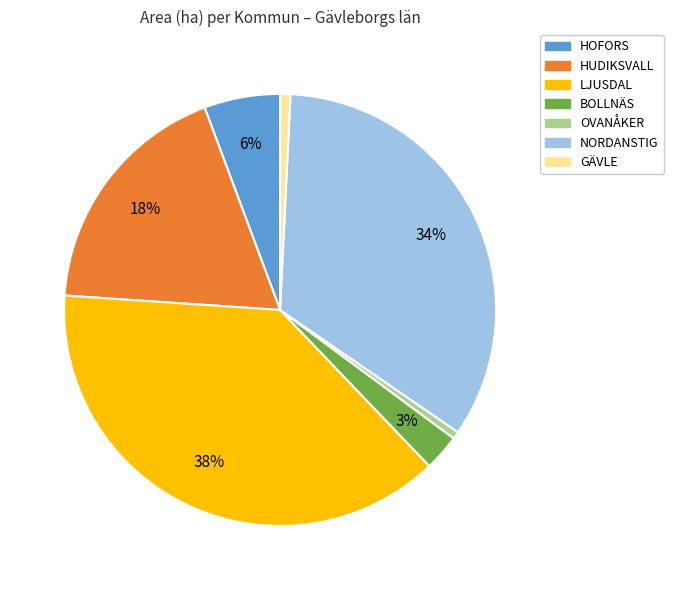

What is the ratio of the value at LJUSDAL to the value at HUDIKSVALL?

2.1